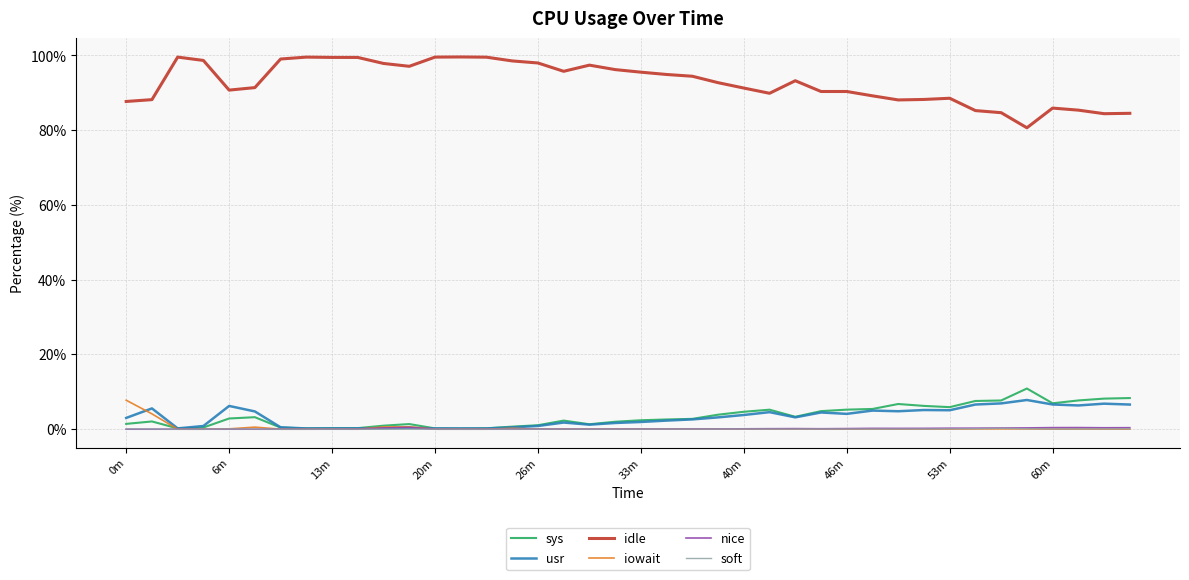

True or false: idle and iowait cross at least once.

False